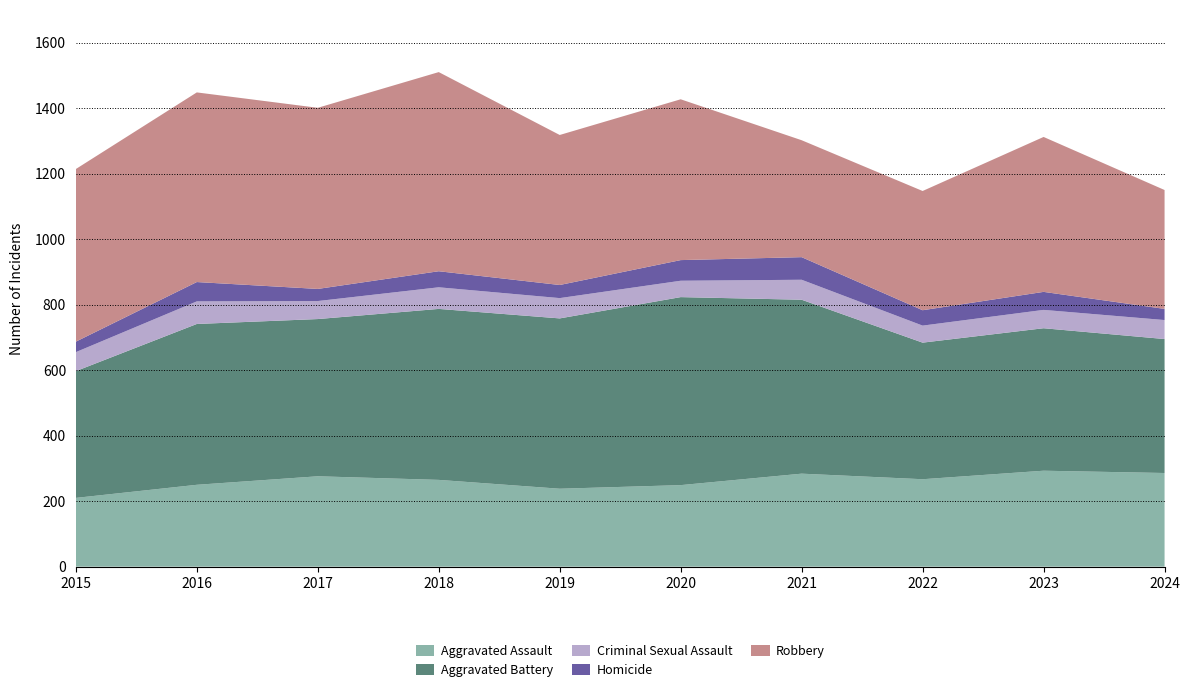

Reading left to right, list all the values displayed in this chart.

Aggravated Assault: 2015=210	2016=250	2017=276	2018=265	2019=238	2020=249	2021=284	2022=267	2023=293	2024=286
Aggravated Battery: 2015=387	2016=491	2017=480	2018=522	2019=520	2020=574	2021=531	2022=417	2023=435	2024=409
Criminal Sexual Assault: 2015=58	2016=69	2017=55	2018=66	2019=62	2020=50	2021=61	2022=52	2023=56	2024=58
Homicide: 2015=32	2016=59	2017=37	2018=49	2019=40	2020=63	2021=69	2022=47	2023=55	2024=34
Robbery: 2015=527	2016=579	2017=553	2018=608	2019=458	2020=491	2021=357	2022=364	2023=473	2024=363